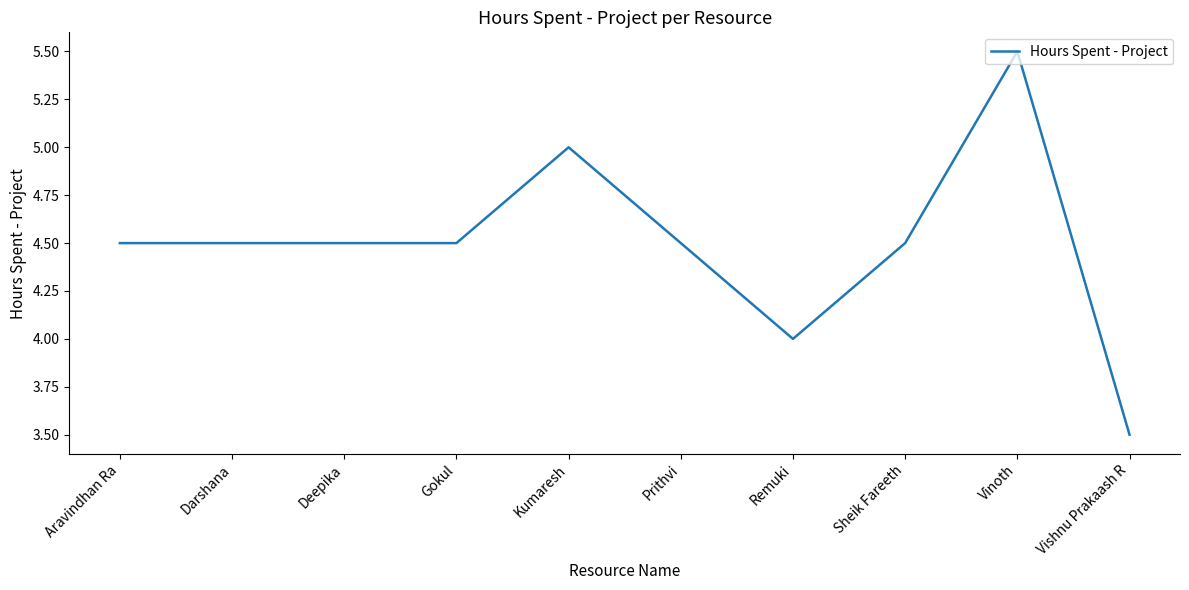

Which label corresponds to the smallest value in the chart?

Vishnu Prakaash R